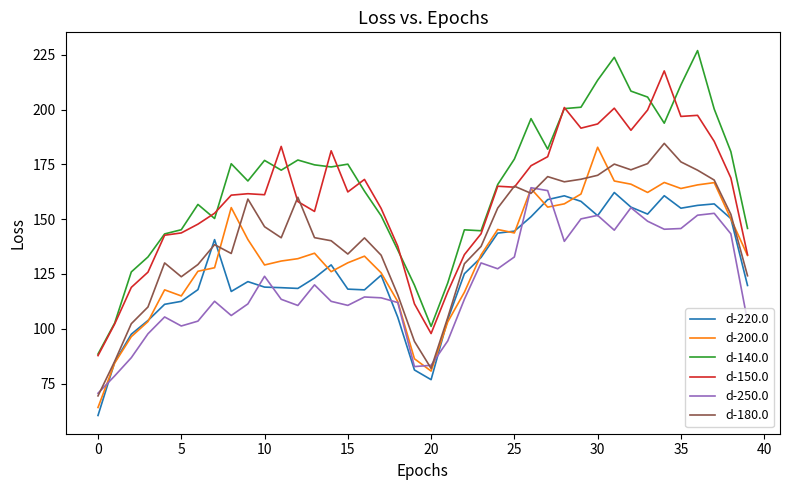

What is the smallest value displayed?

60.4